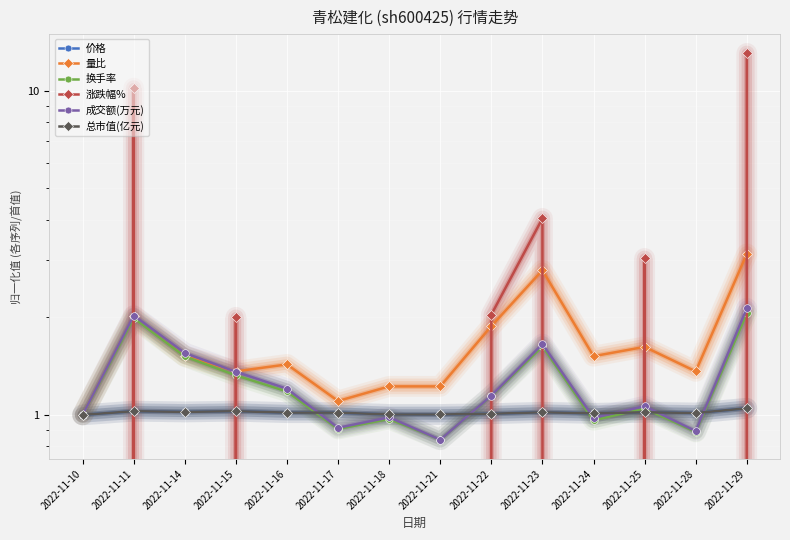

Which series ends up on top after the final intersection of 价格 and 总市值(亿元)?

价格